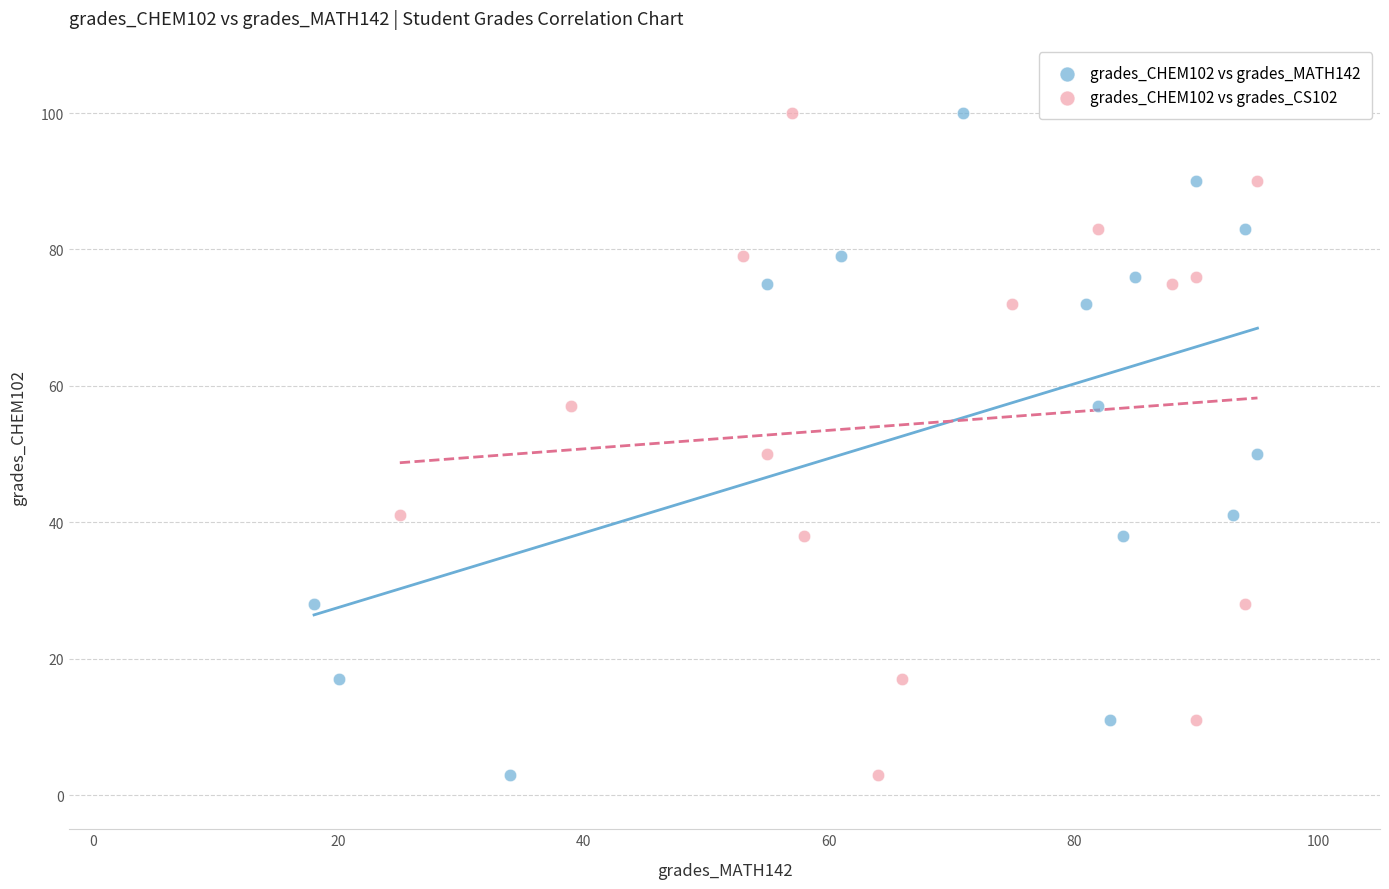

What are all the series names shown in the legend?

grades_CHEM102 vs grades_MATH142, grades_CHEM102 vs grades_CS102